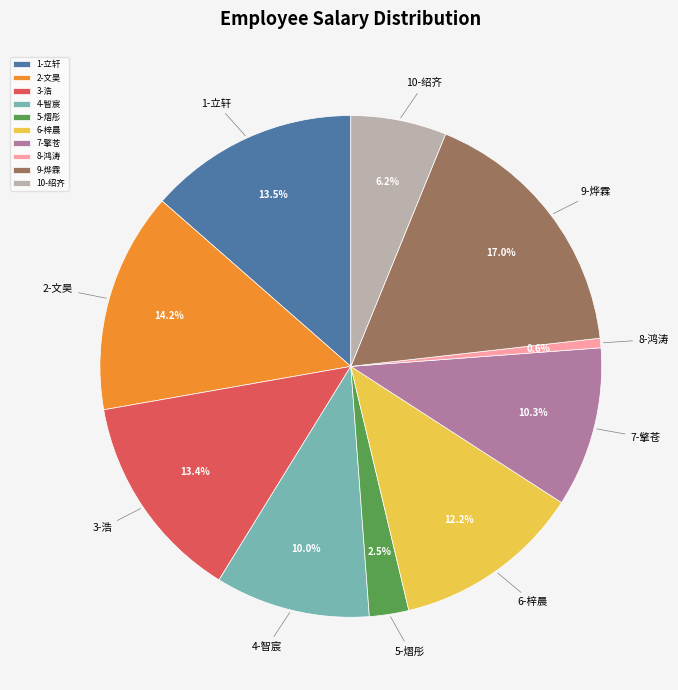

Is it true that 7-擎苍 is 10% of the pie?

True